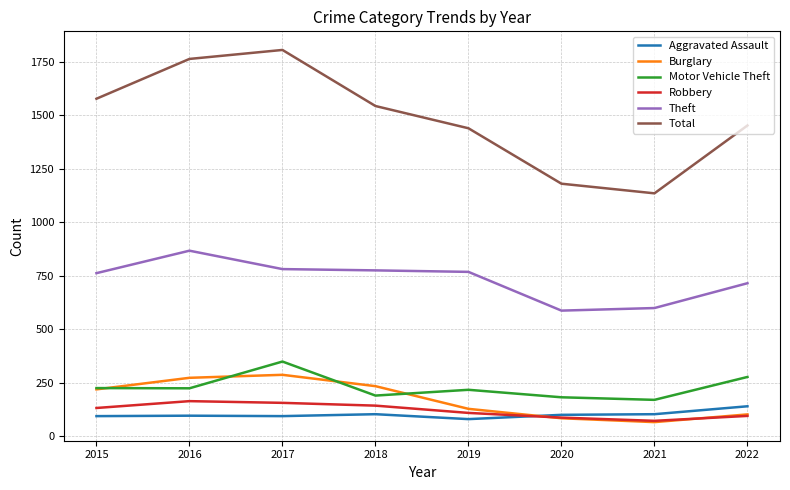

At which label does Aggravated Assault reach its peak?

2022